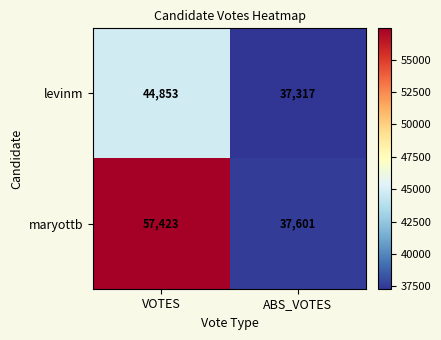

Count the number of categories in the chart.

2